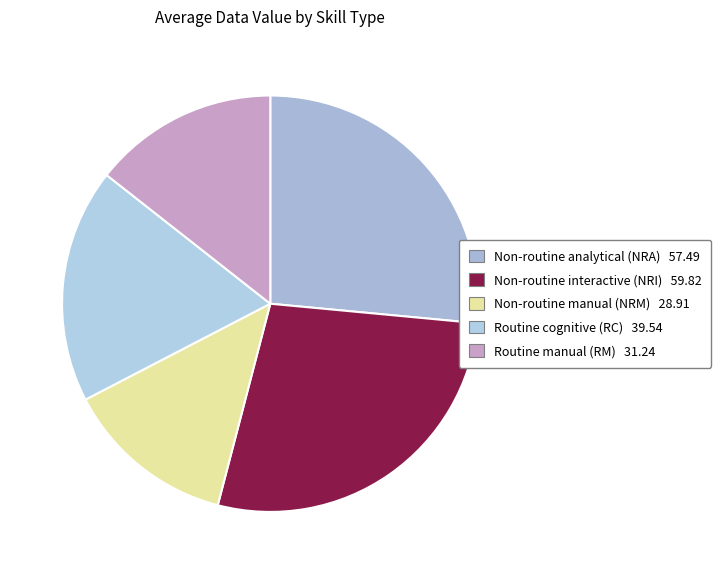

Which category has the smallest portion of the pie?

Non-routine manual (NRM)